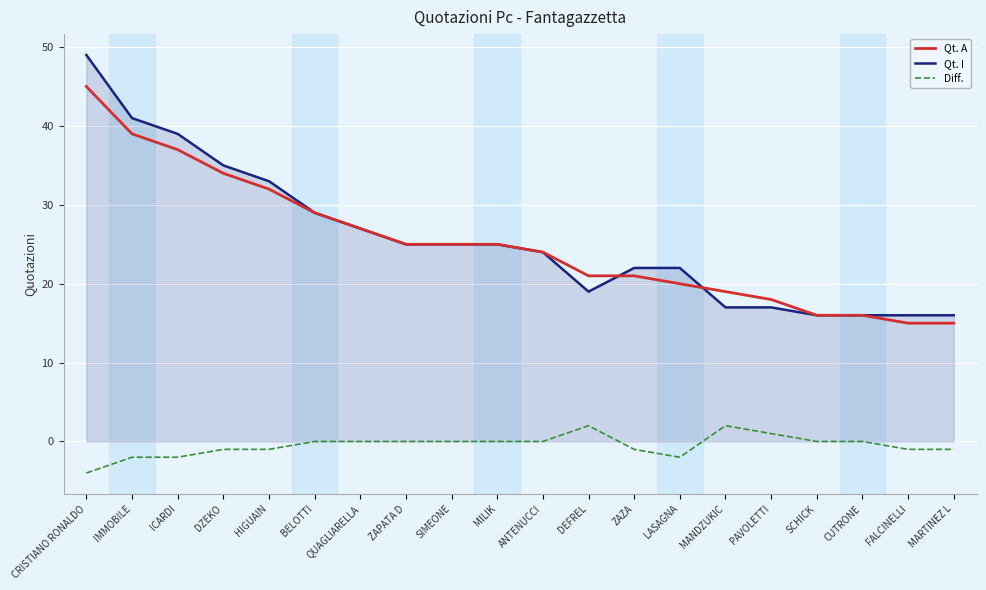

Which series has the largest total across all categories?

Qt. I